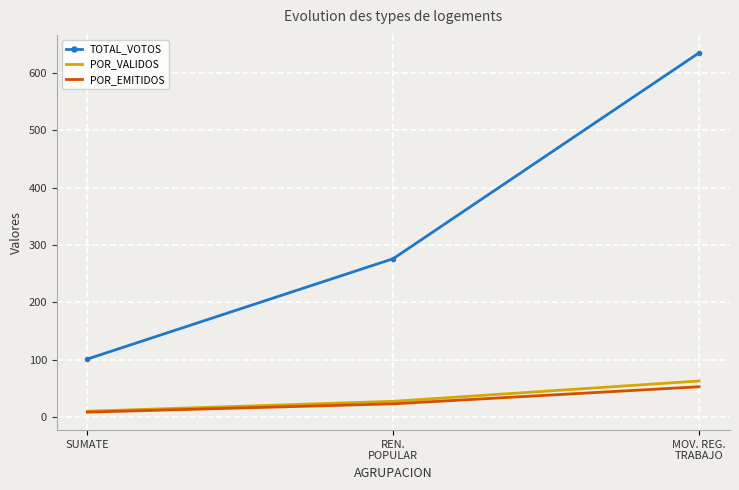

True or false: TOTAL_VOTOS has a value of 101.0 at SUMATE.

True